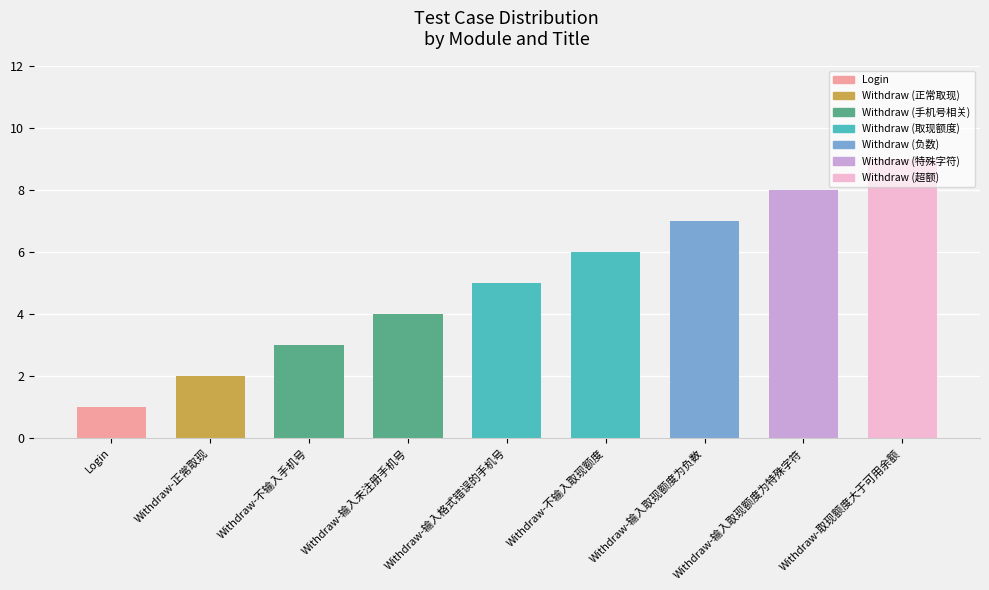

What is the approximate value at Withdraw-输入取现额度为特殊字符?

8